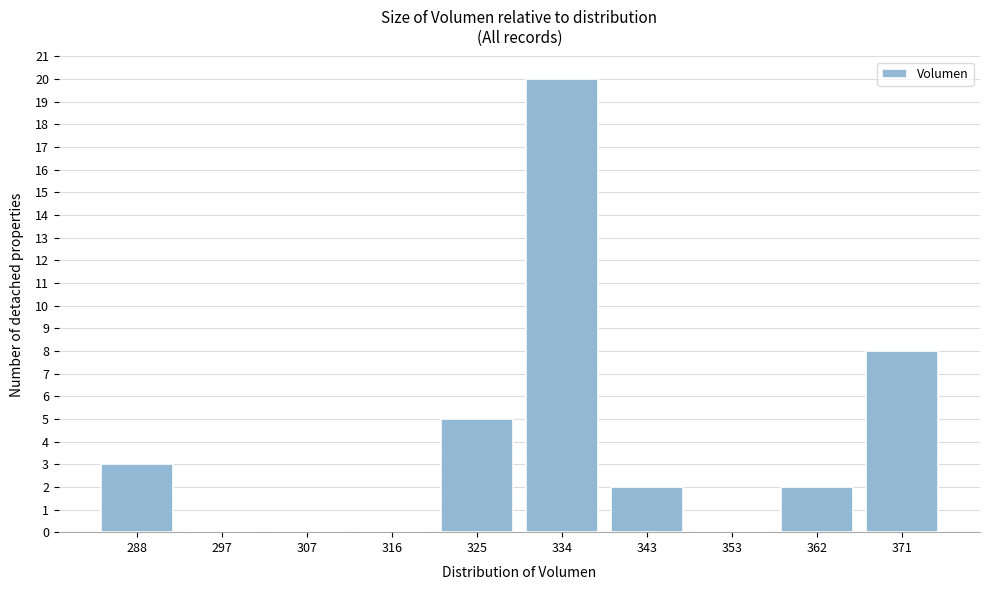

Reading left to right, what are all the values shown in this chart?

288=3	297=0	307=0	316=0	325=5	334=20	343=2	353=0	362=2	371=8